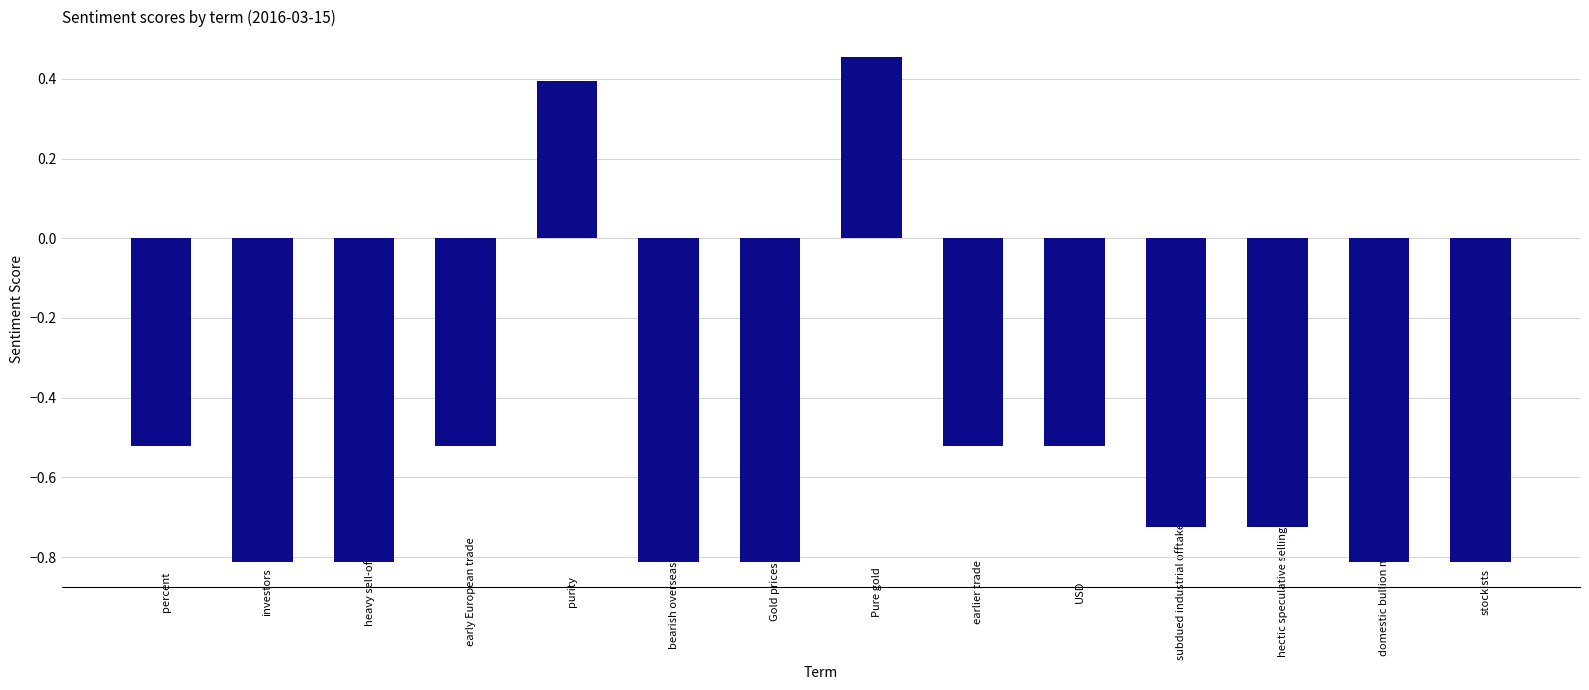

What is the smallest value displayed?

-0.8